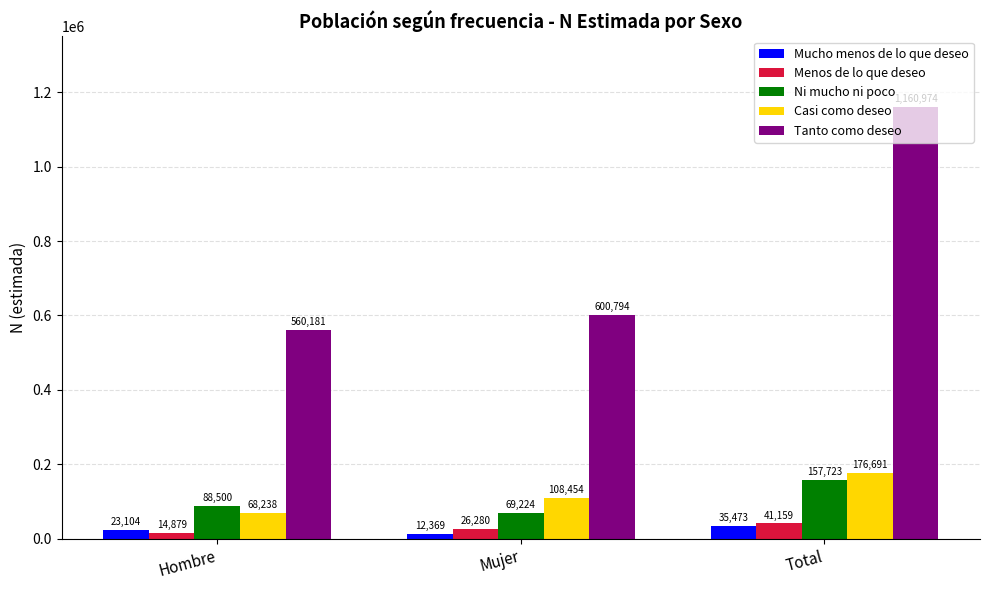

What is the greatest value displayed?

1160974